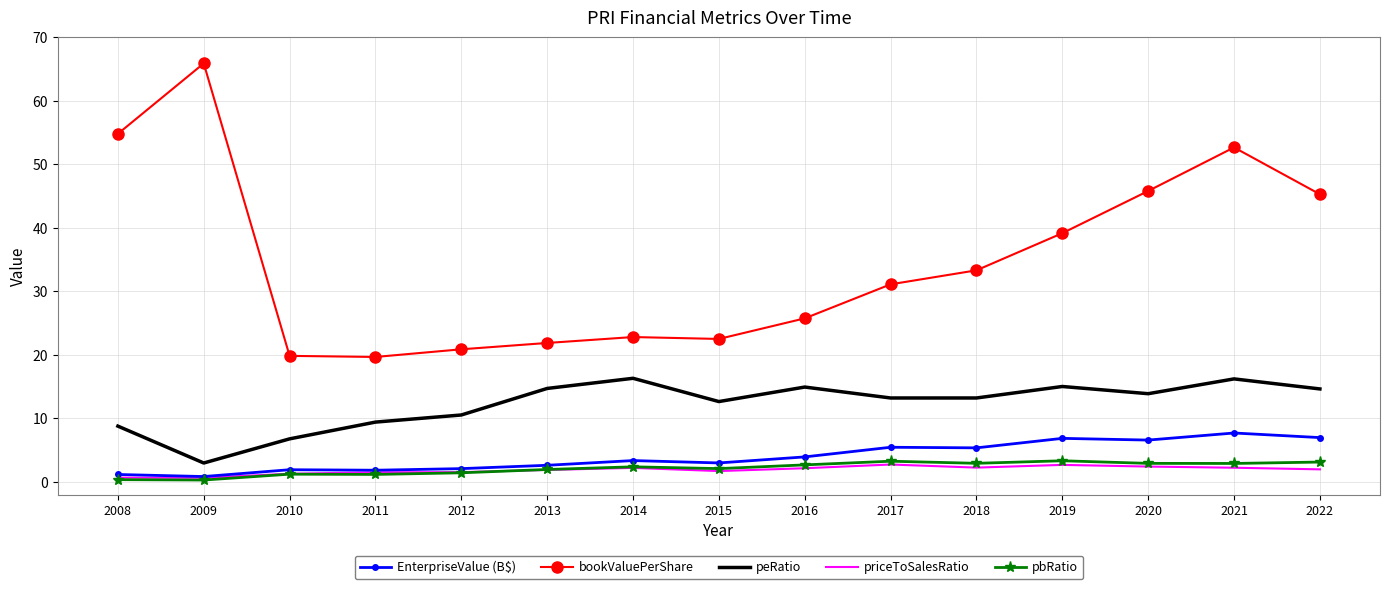

Between 2011 and 2020, which series saw the biggest shift?

bookValuePerShare